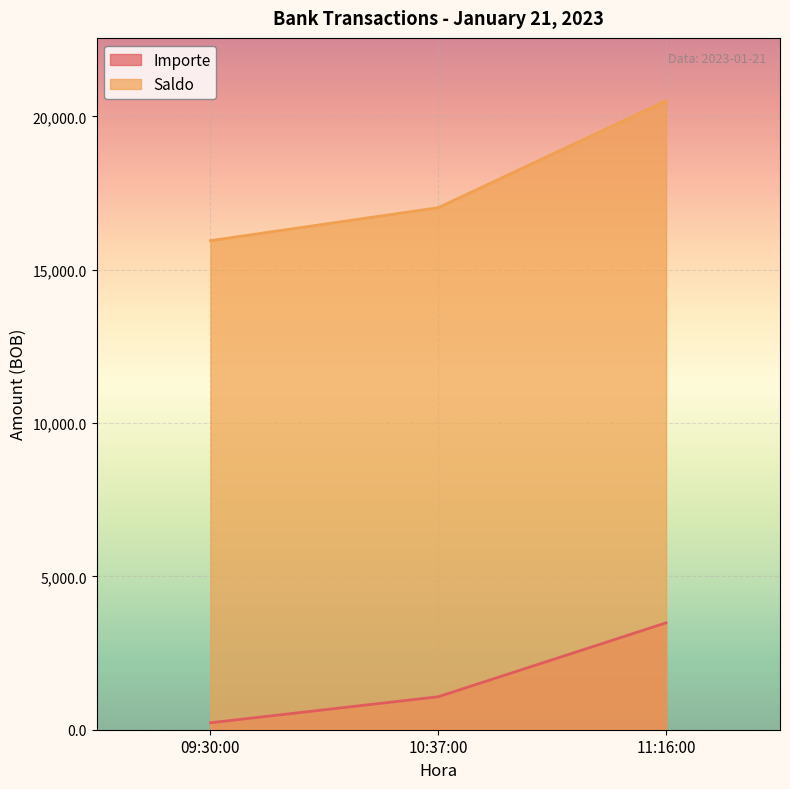

Which series has the largest total across all categories?

Saldo